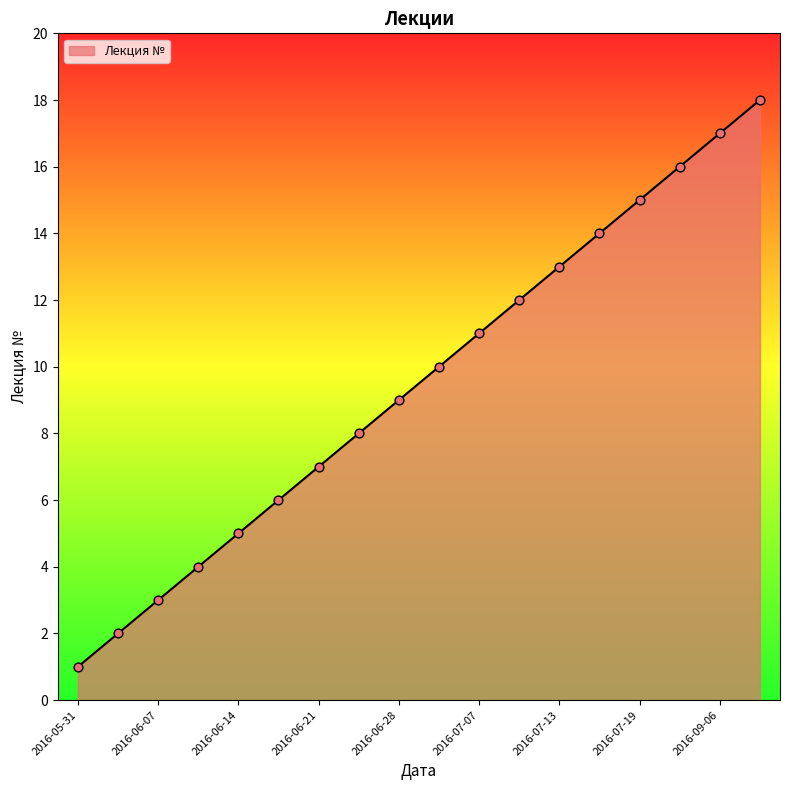

What is the difference between the maximum and minimum values?

17